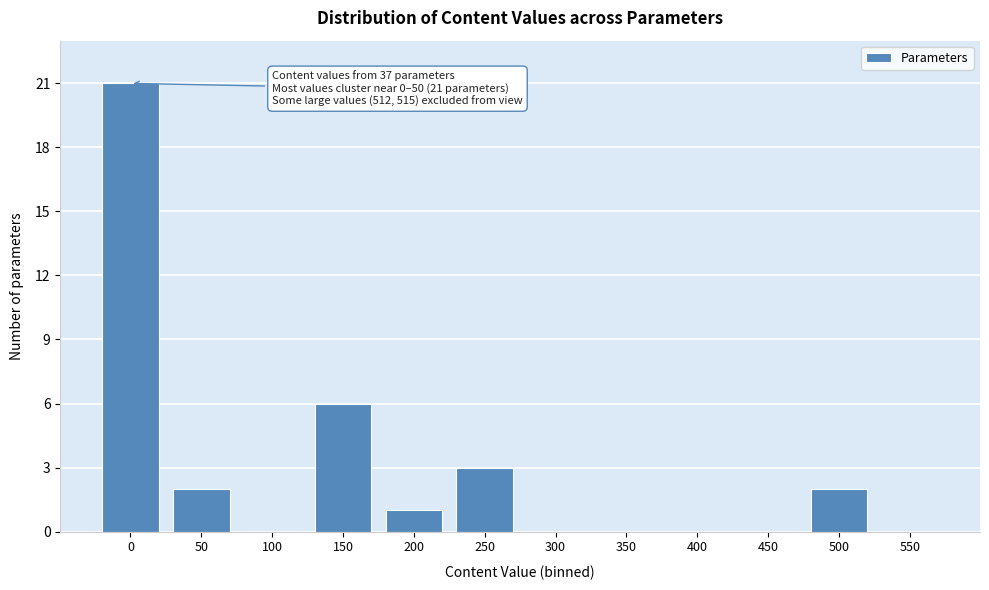

Reading left to right, list all the values displayed in this chart.

0=21	50=2	100=0	150=6	200=1	250=3	300=0	350=0	400=0	450=0	500=2	550=0